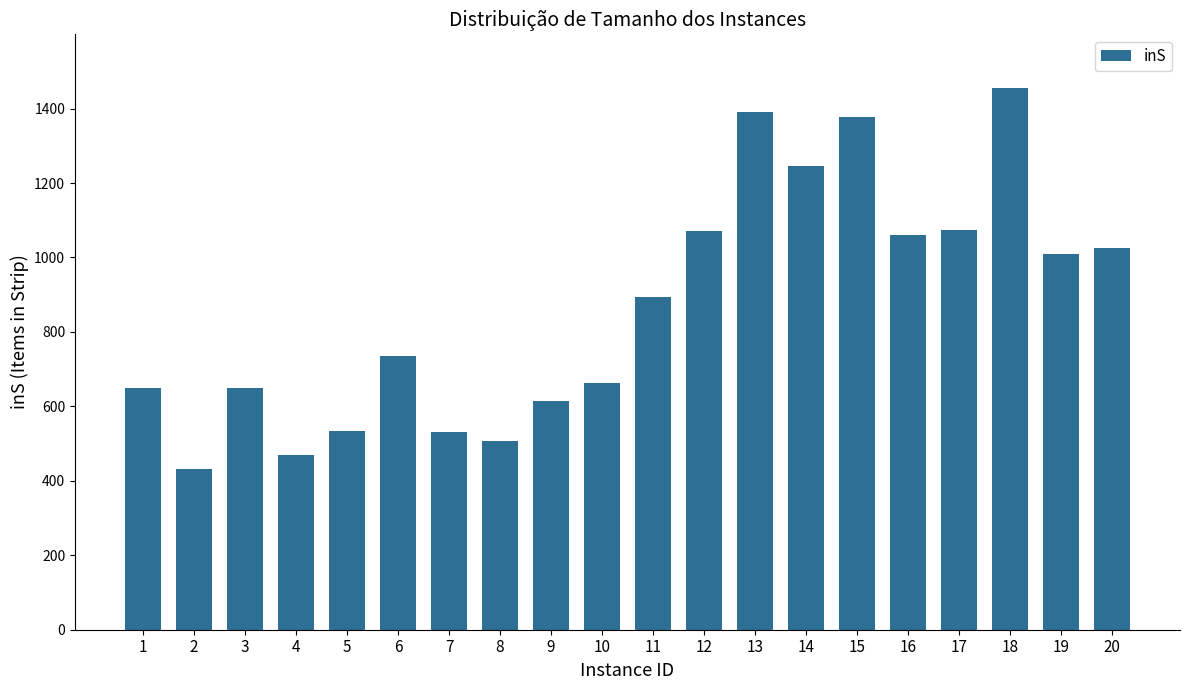

What is the difference between the maximum and minimum values?

1021